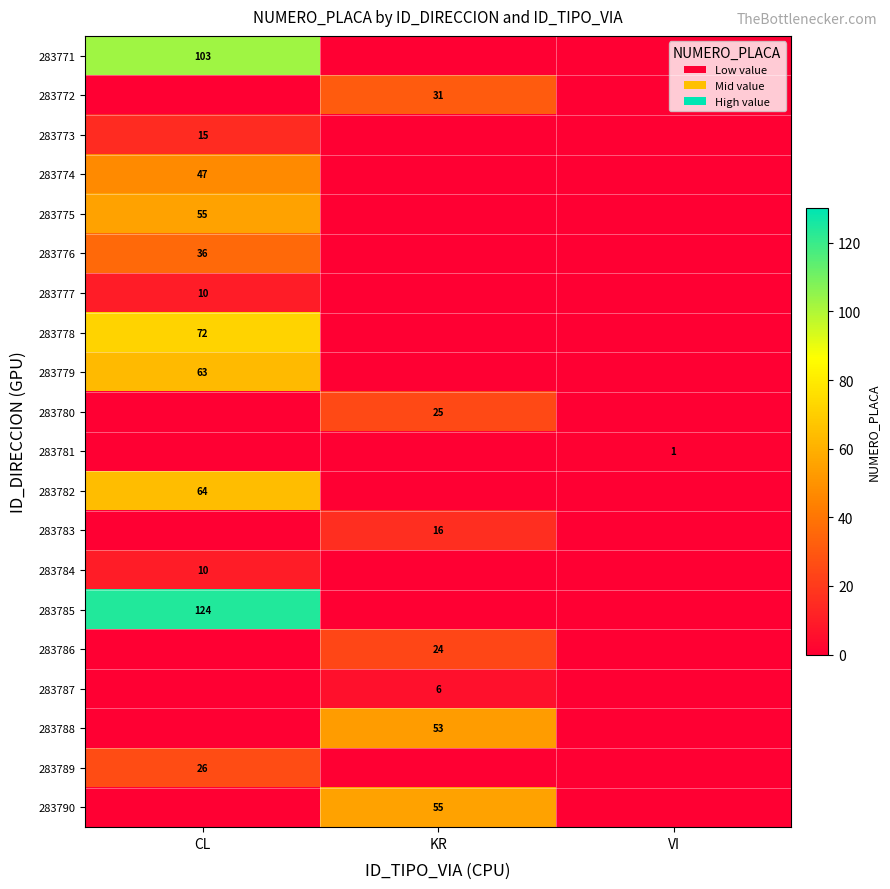

The 283785 series shows 203 at CL. True or false?

False